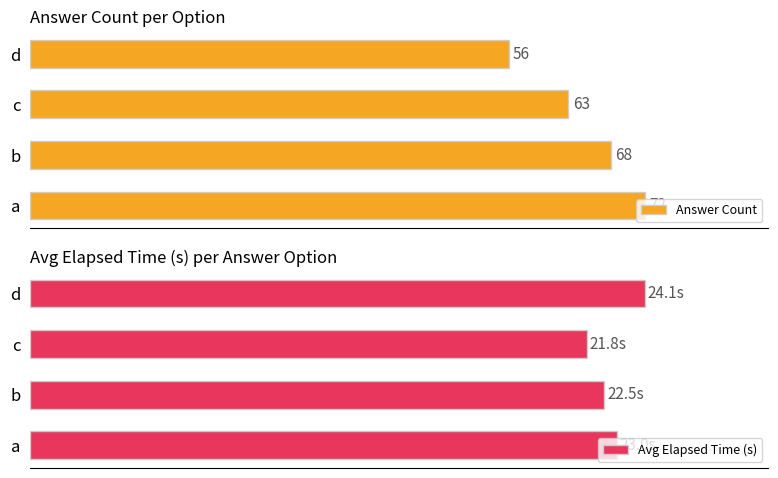

How many values in the Answer Count series are below 68?

2